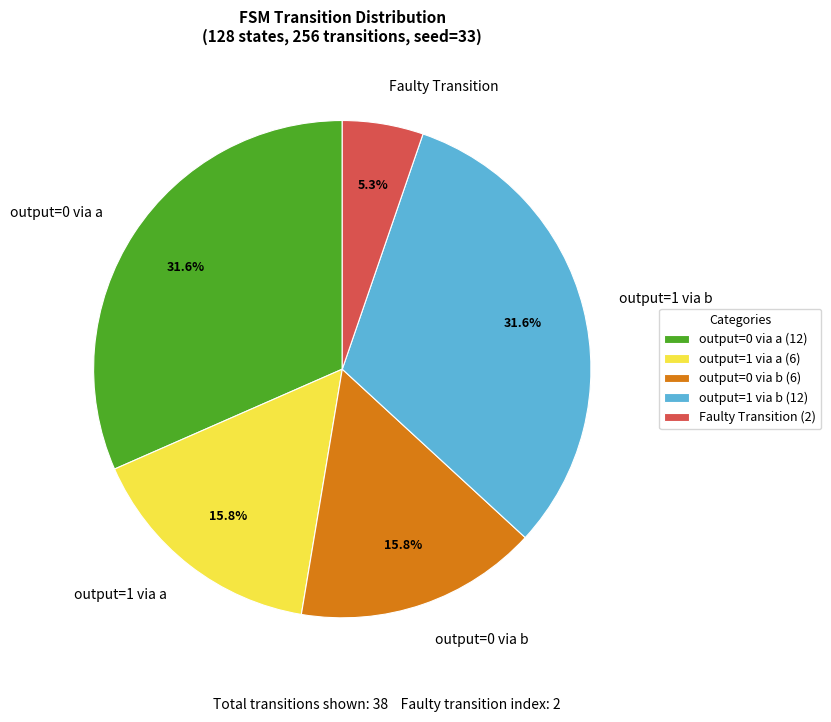

Is there any slice that represents more than half of the pie?

No